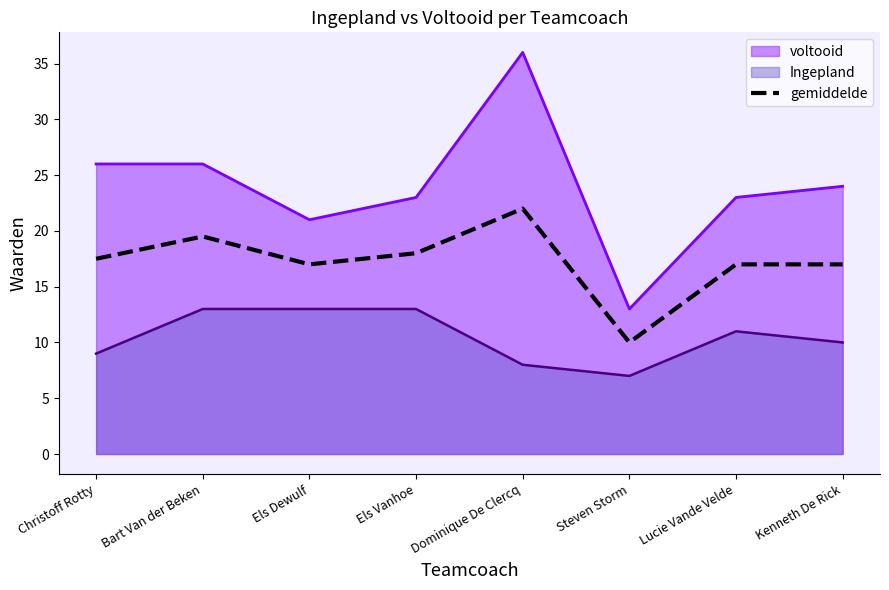

The chart shows a value of 15.9 at Steven Storm. True or false?

False